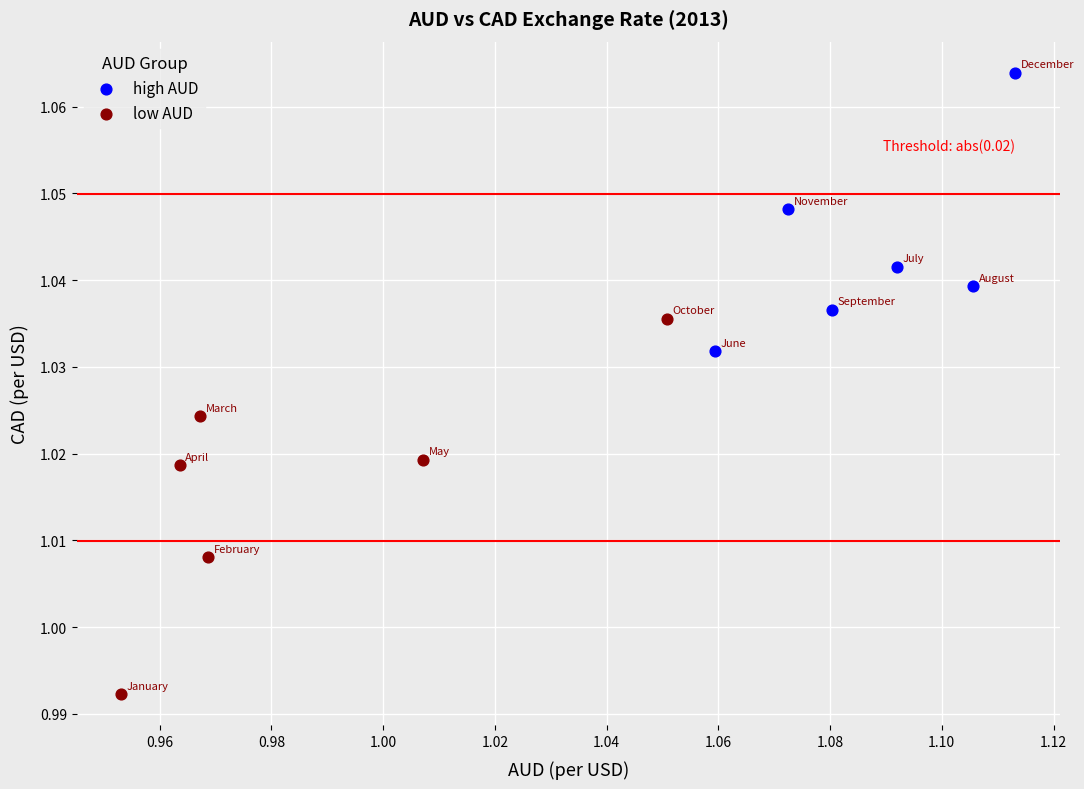

Which series has the largest Y range (max minus min)?

low AUD